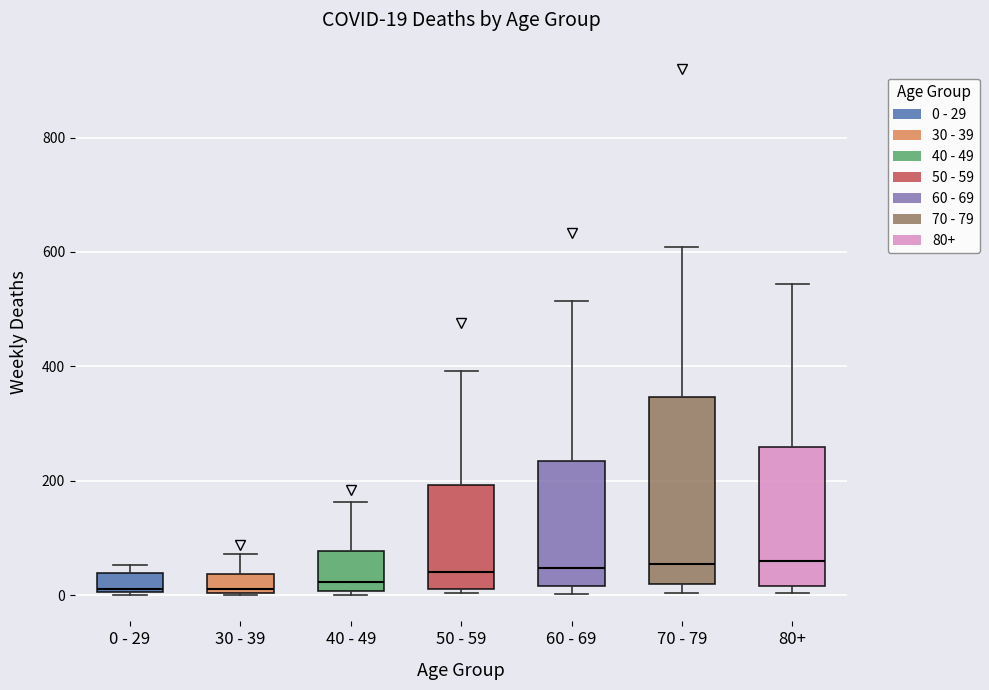

Which box is the tallest, from its lower edge to its upper edge?

70 - 79